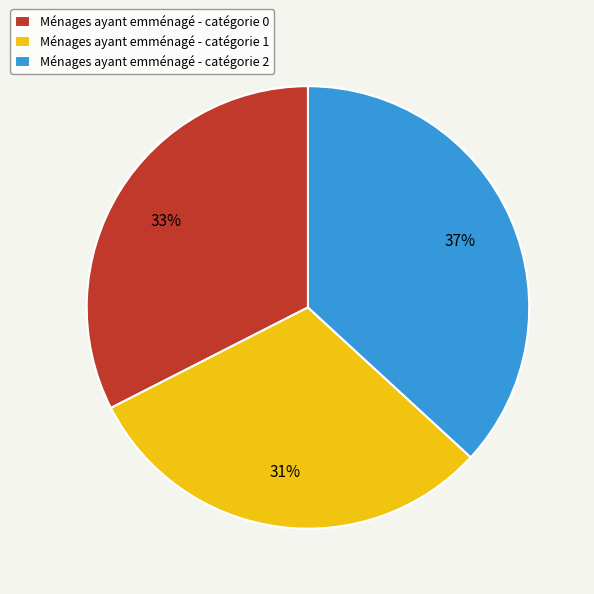

To the nearest percent, what is the average slice percentage?

33%